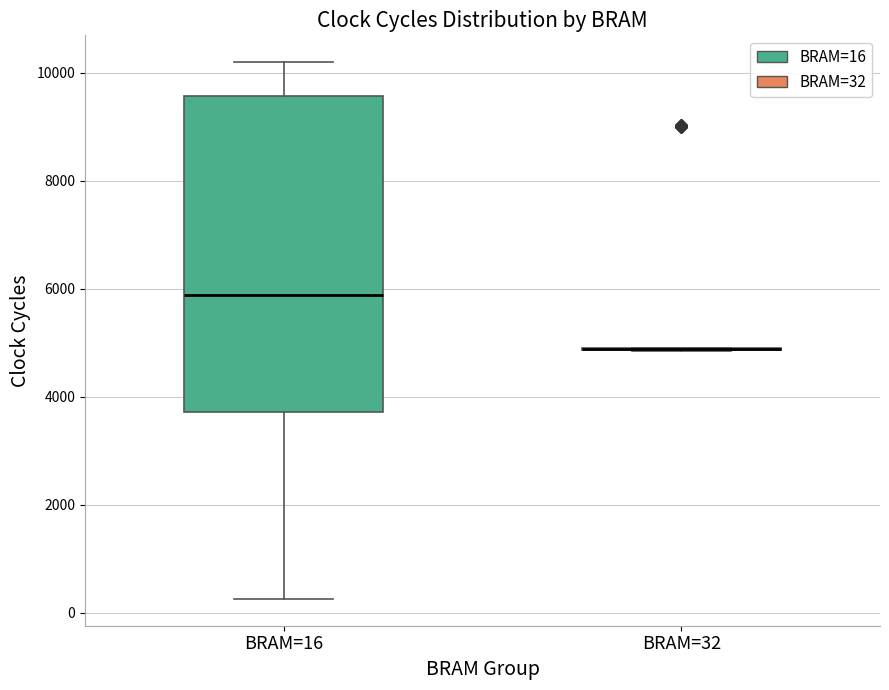

Reading left to right, read every box against the y-axis: the position of its median line, the range the box covers, and the ends of its whiskers. The values are not printed on the chart, so give them approximately, as read against the axis.

BRAM=16: median 5800, box 3800 to 9600, whiskers 200 to 10200
BRAM=32: box collapsed to a line at 4800, whiskers 4800 to 5000